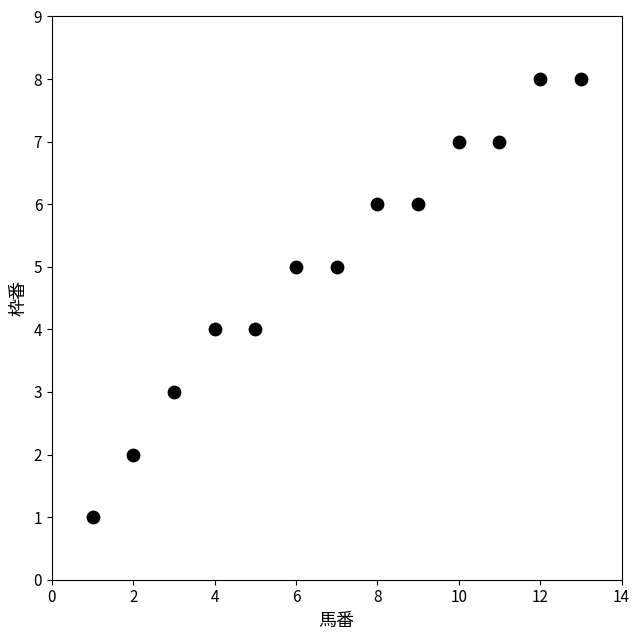

What is the range of Y values (max minus min)?

7